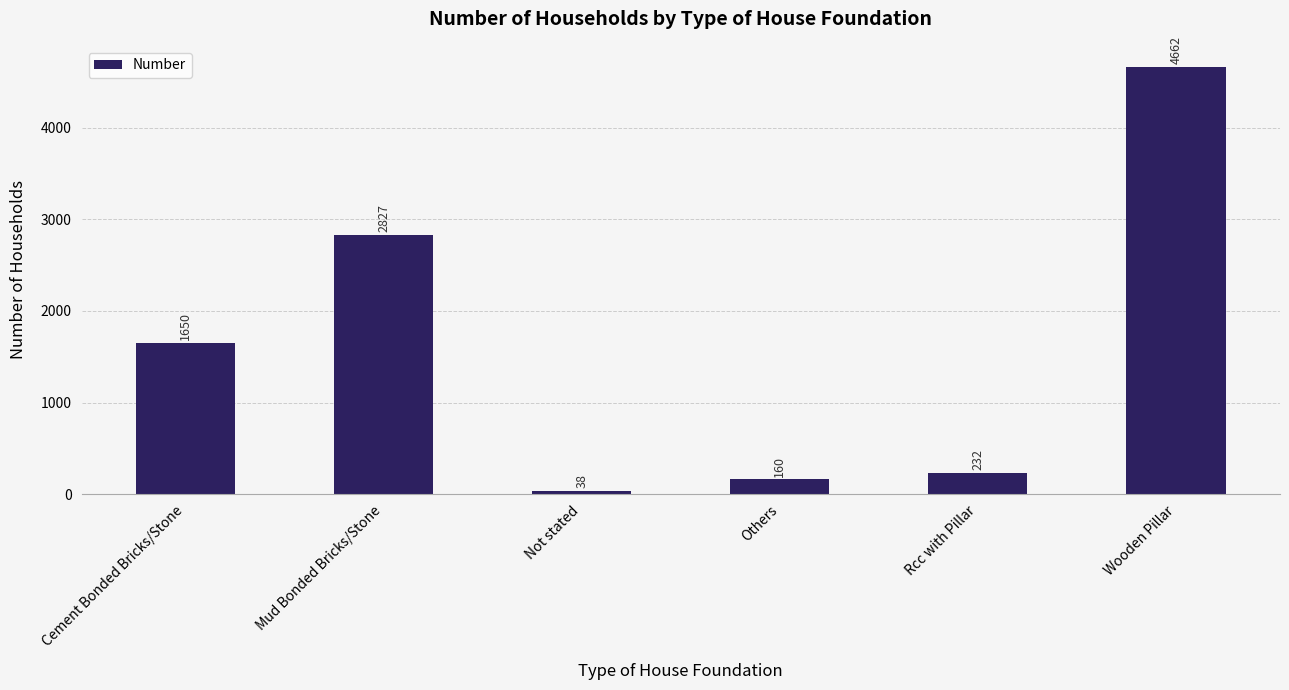

How many bars are there in total?

6